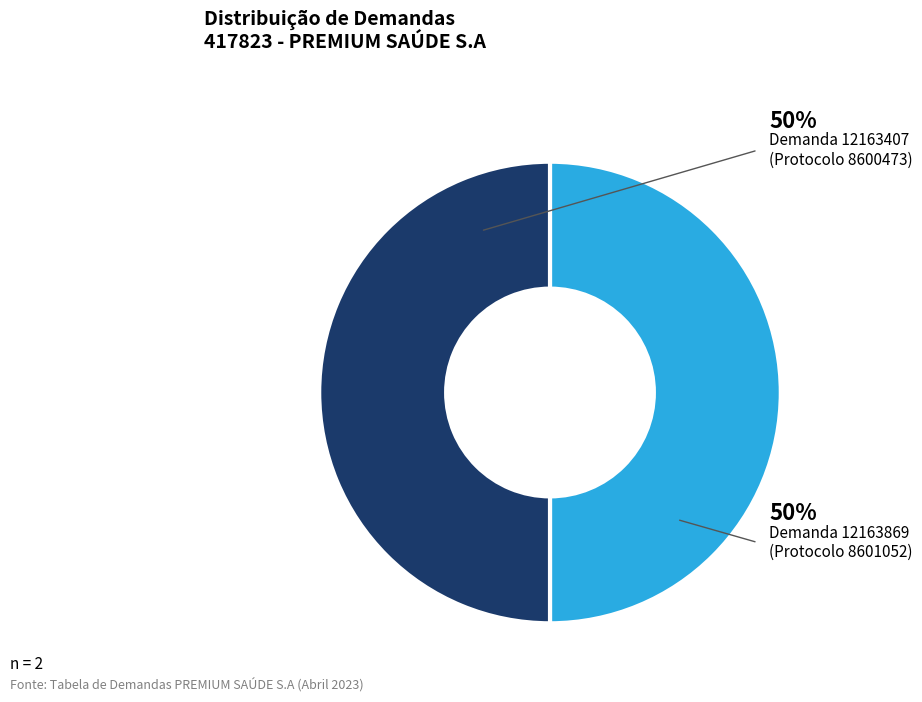

Approximately how many times larger is the value at Demanda 12163407 compared to Demanda 12163869?

1.0